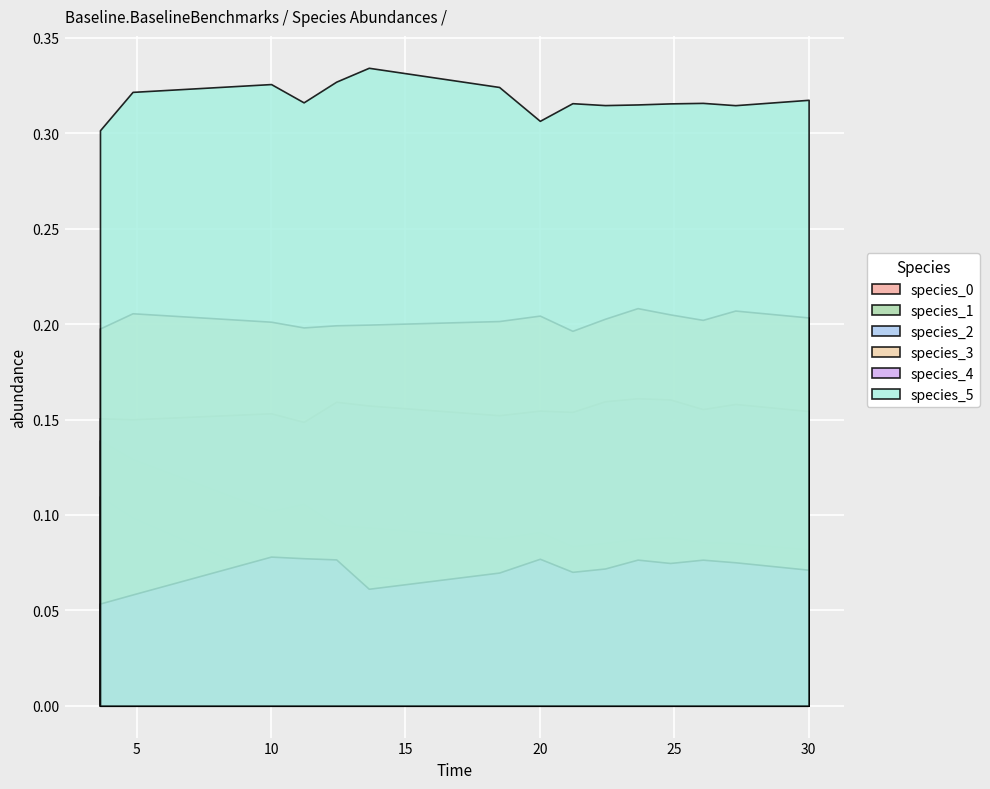

Which series has the largest total across all categories?

species_5